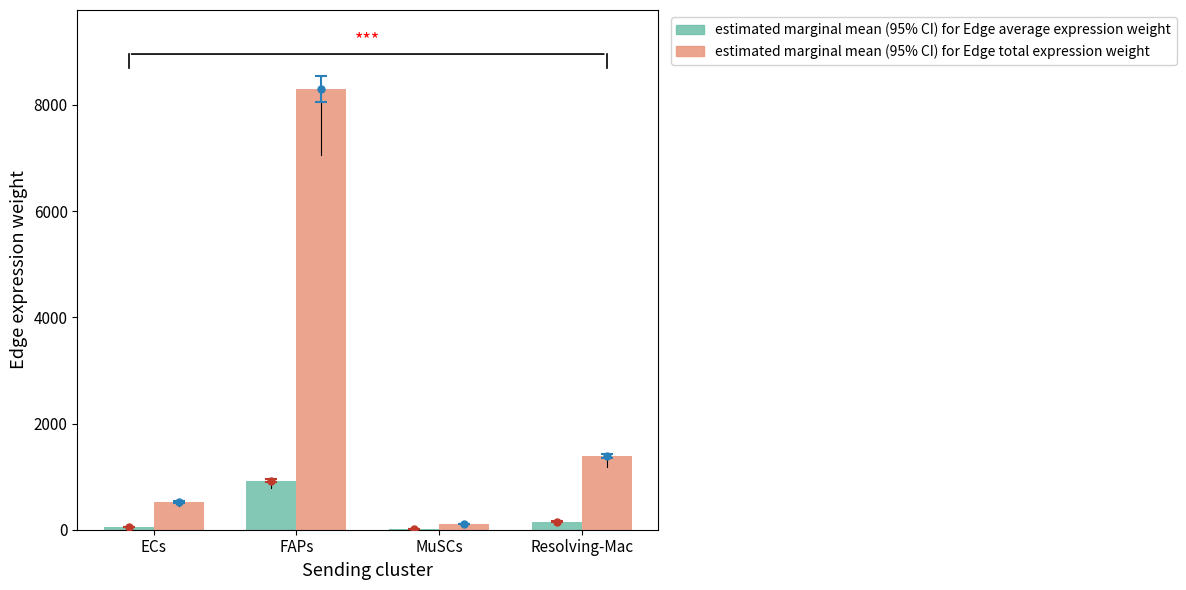

At which category is the sum across all series the highest?

FAPs